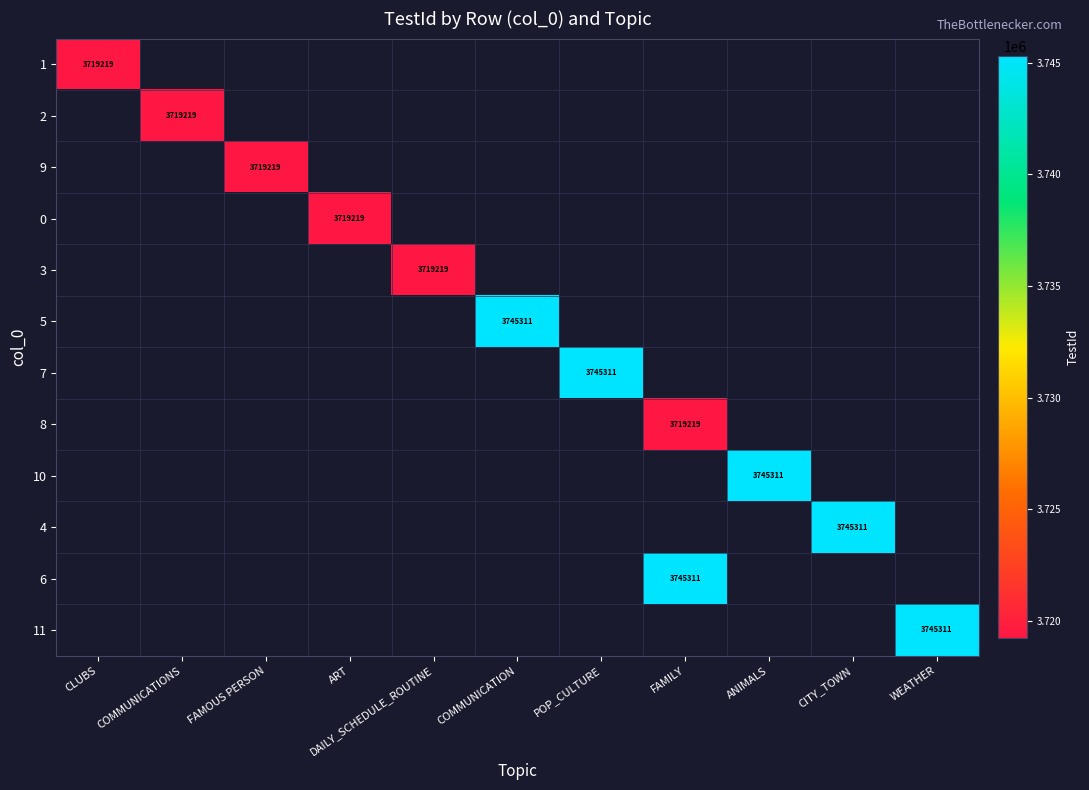

The value of 10 at ANIMALS is 3745311. True or false?

True